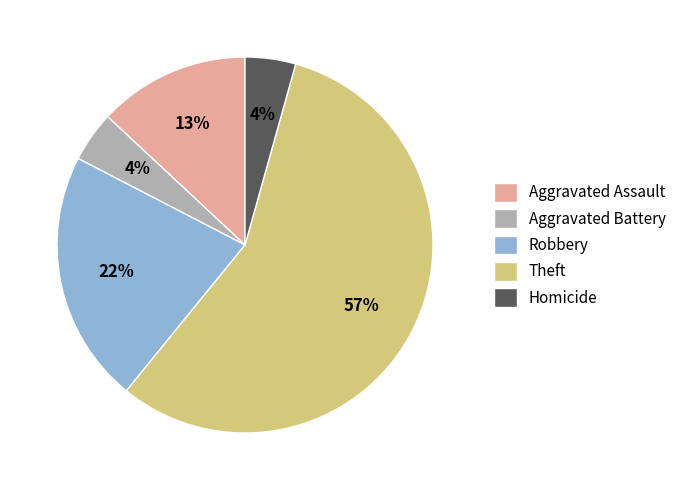

What is the ratio of the value at Theft to the value at Robbery?

2.6